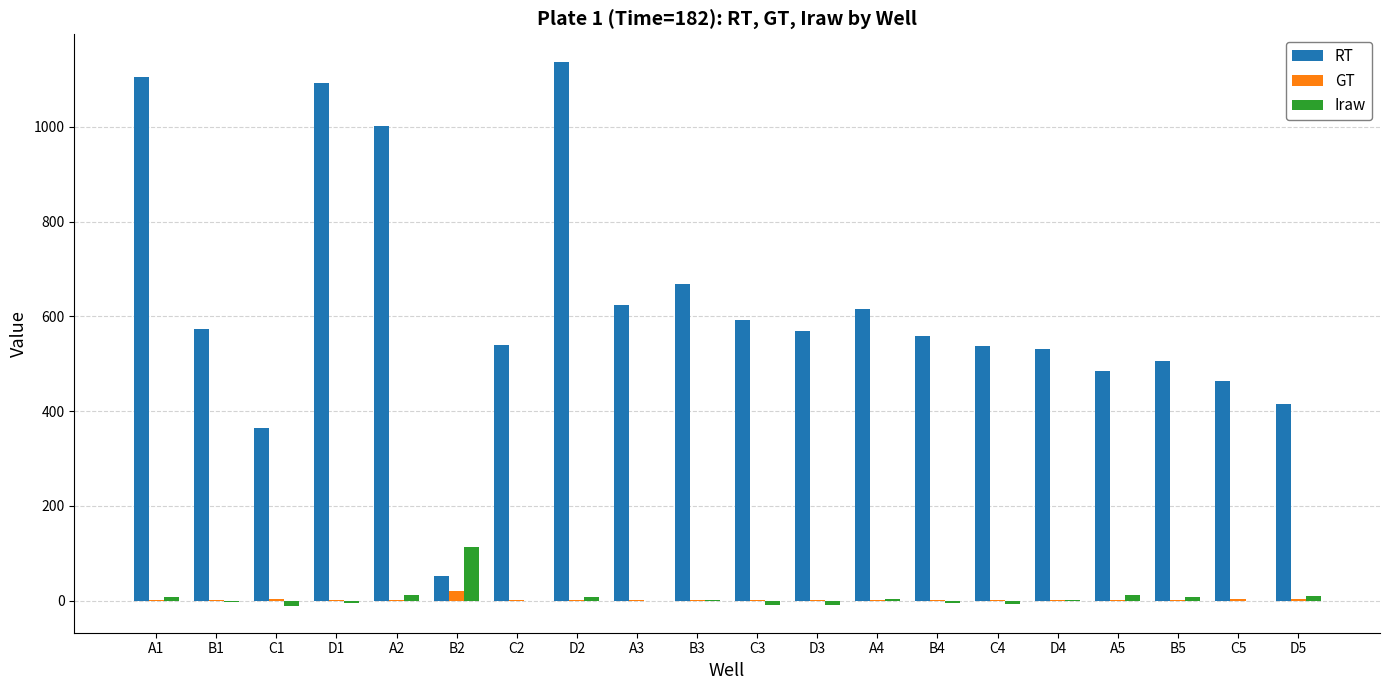

How many data points does each series have?

20